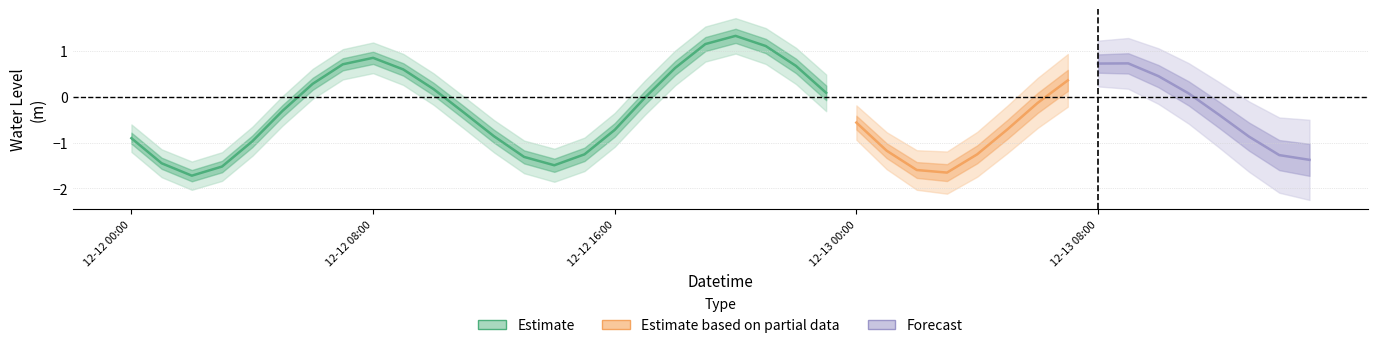

True or false: the data has more than 2 interior local peaks.

True